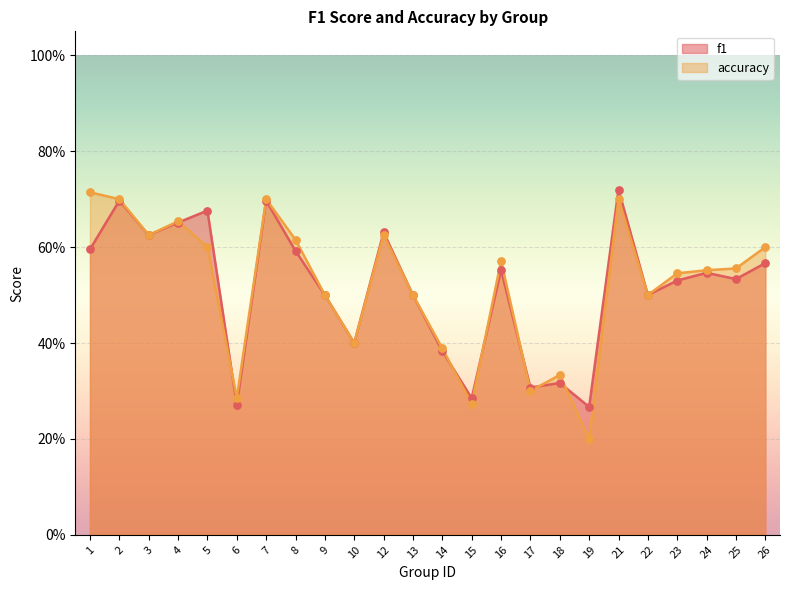

Which series has the largest total across all categories?

accuracy